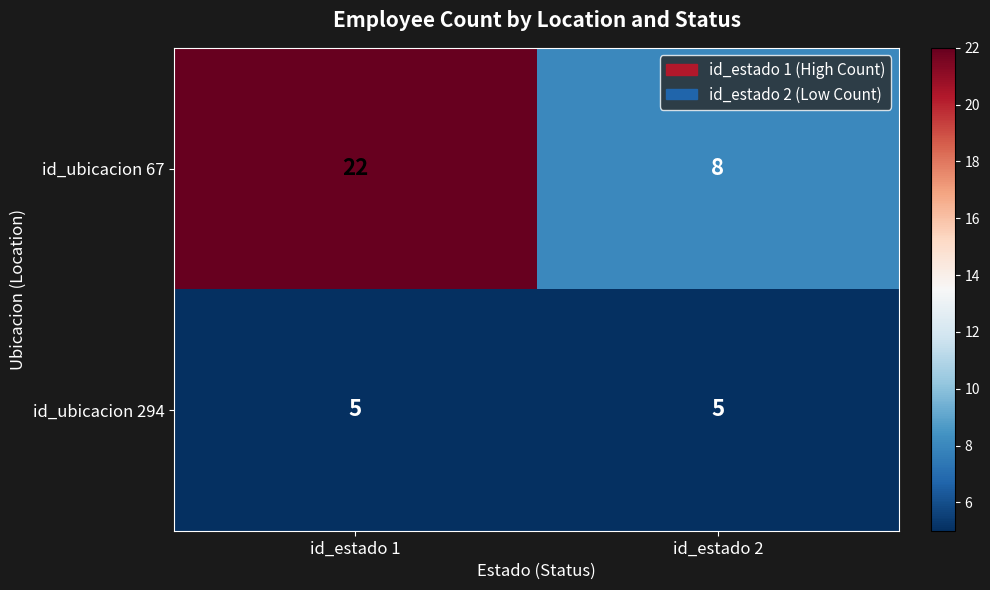

Which series has the largest total across all categories?

id_ubicacion 67